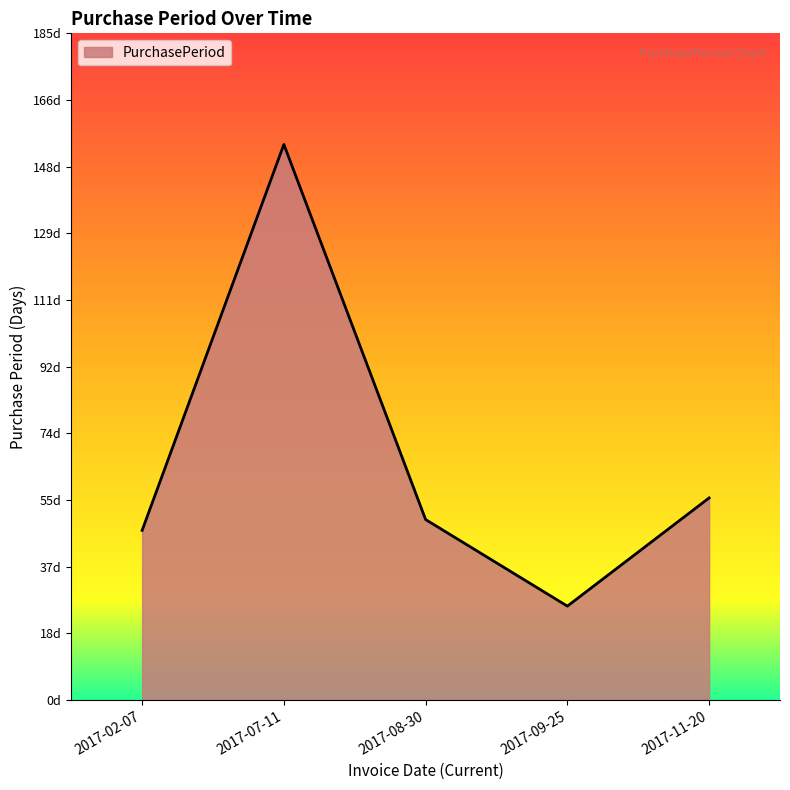

Does the chart have visible grid lines?

No